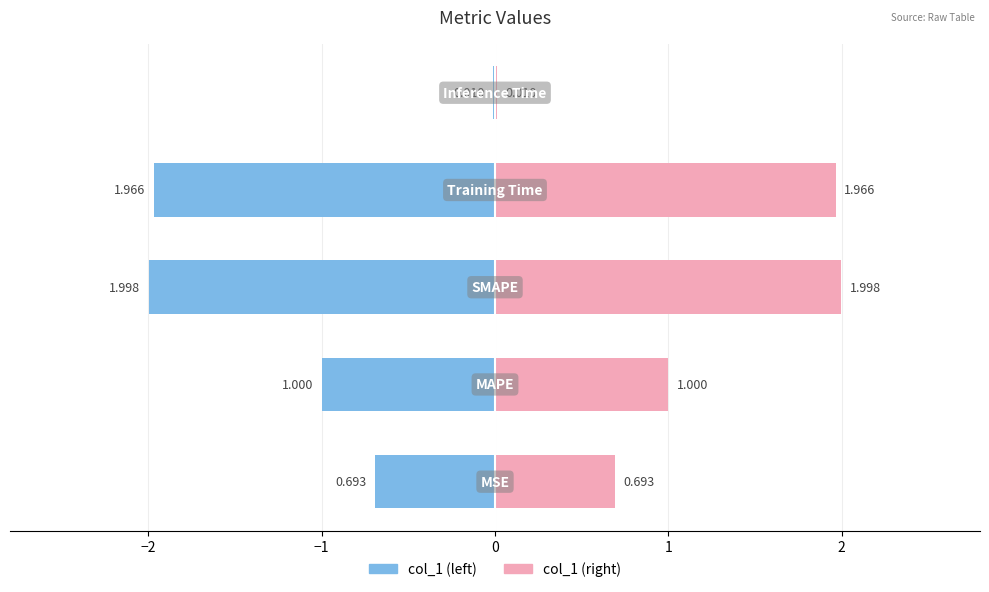

At which label is the value closest to 1?

MAPE